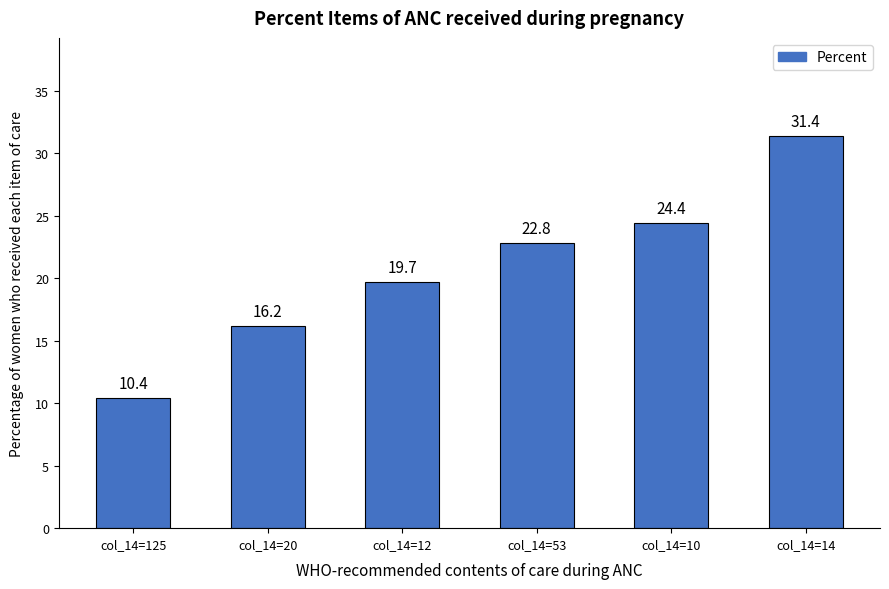

The value at col_14=14 is 31.4. True or false?

True